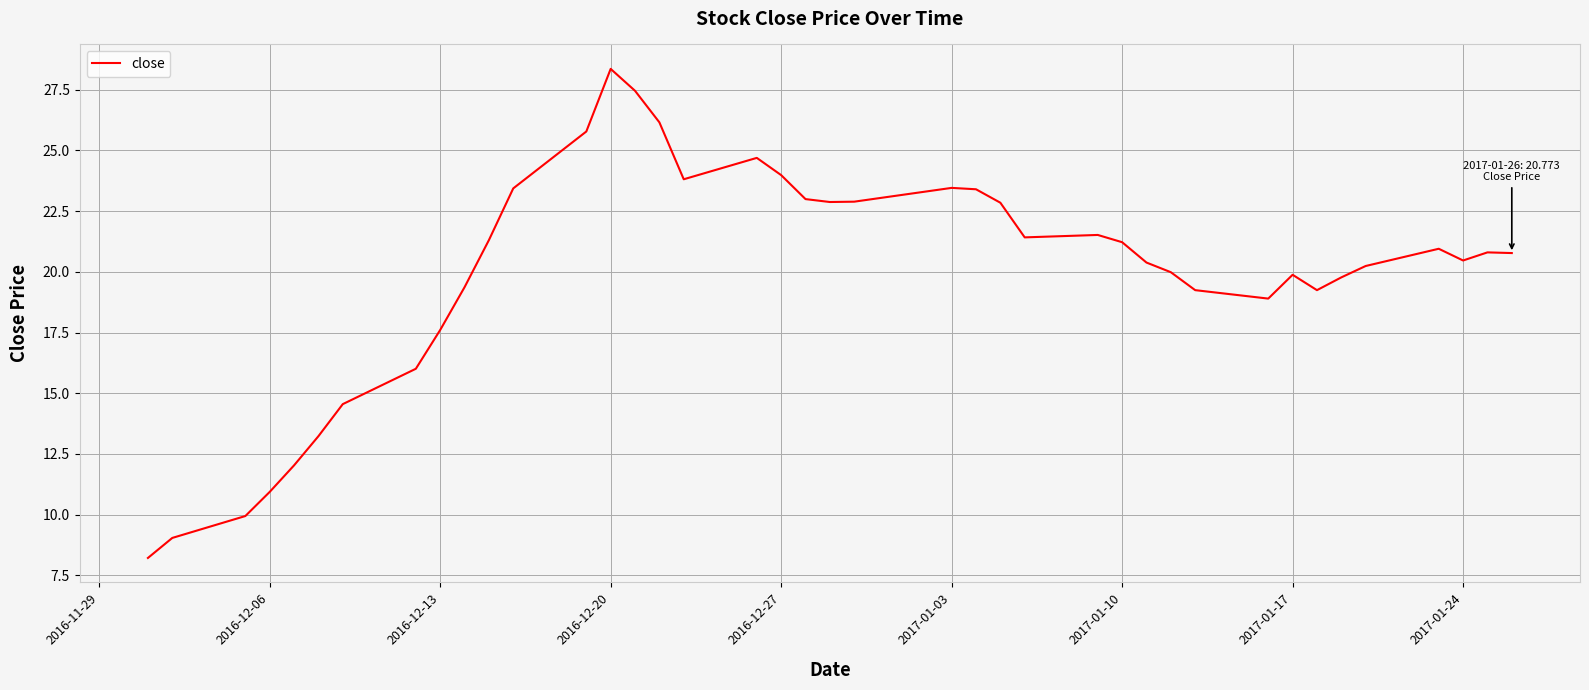

What is the smallest value displayed?

8.2